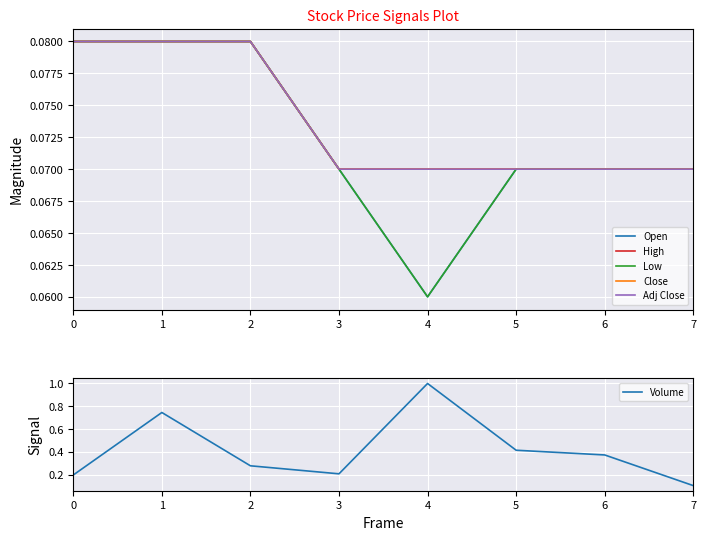

How many interior local valleys does the Volume series have?

1